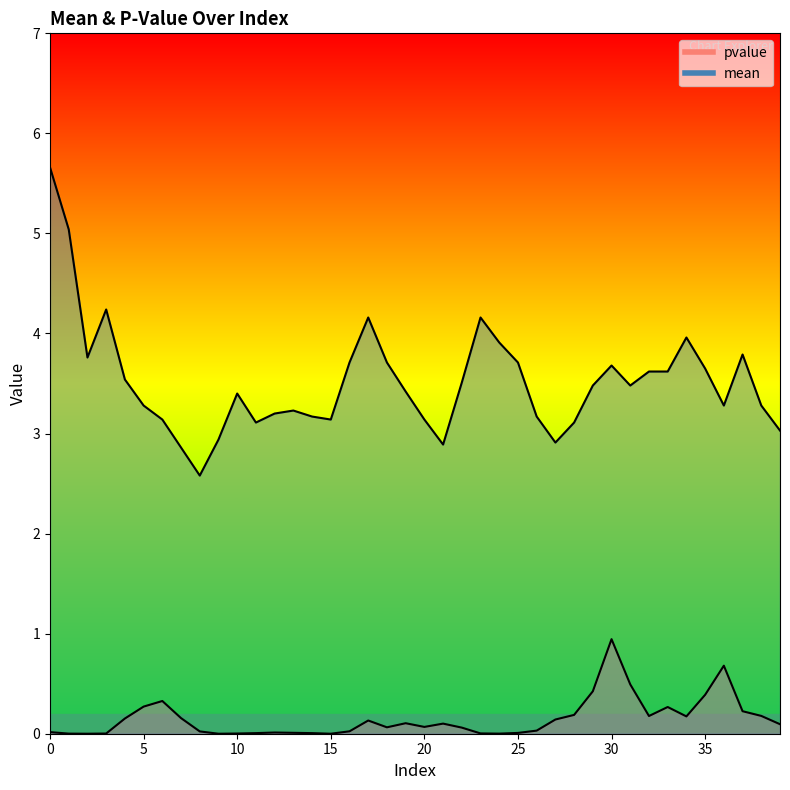

What is the difference between the maximum and minimum values in the mean series?

3.1